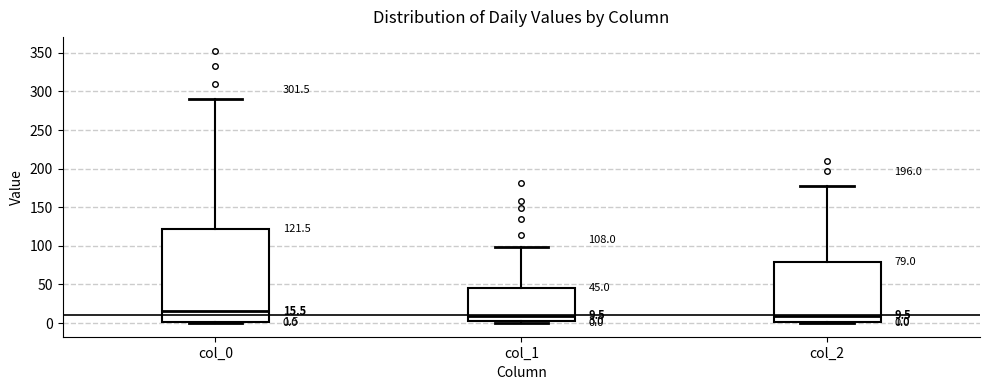

Which box is the tallest, from its lower edge to its upper edge?

col_0